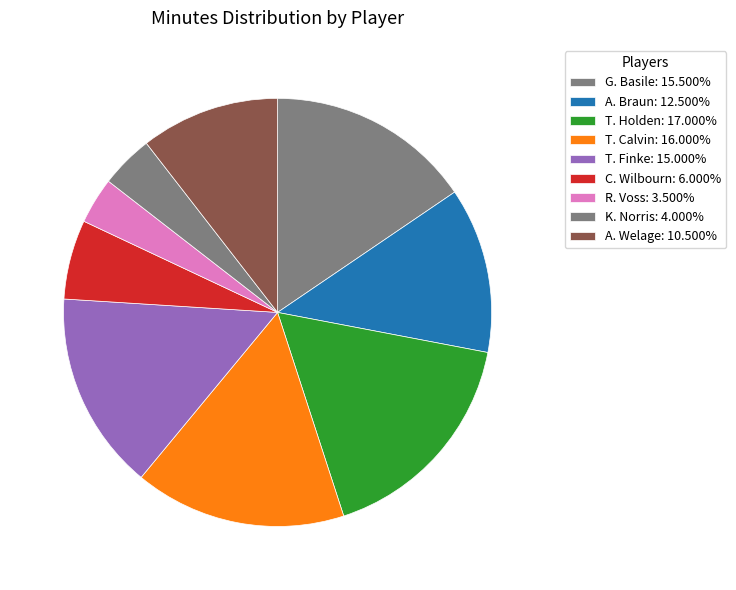

How many slices are in this pie chart?

9